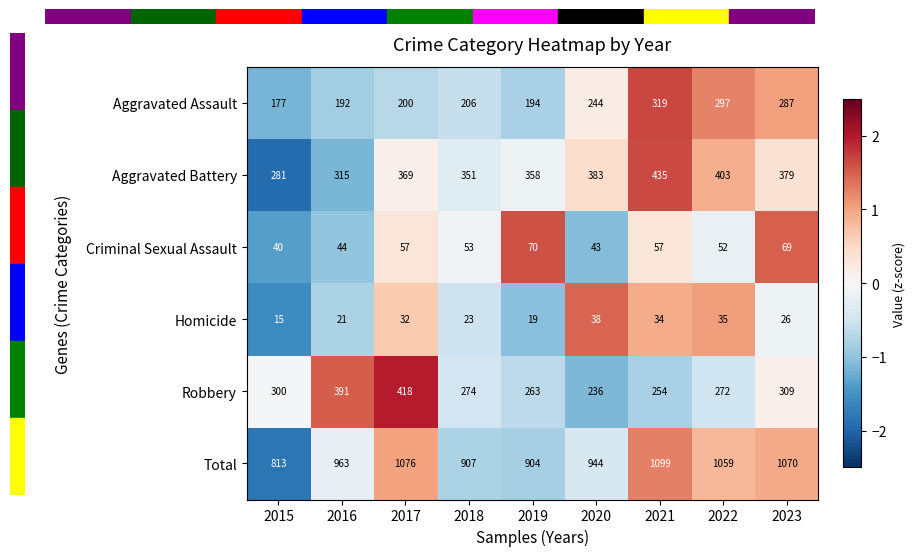

Which series changed the most between 2019 and 2022?

Total